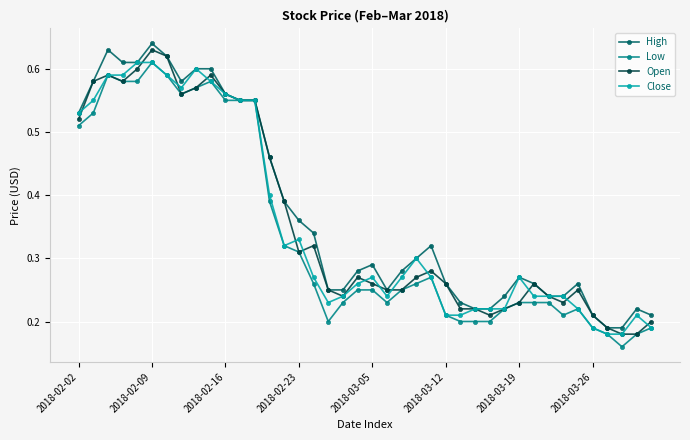

At how many categories does at least one series exceed 0?

40